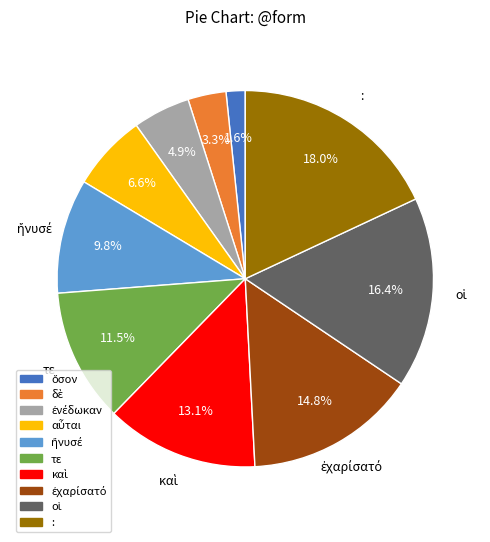

What portion of the pie excludes τε?

88.5%